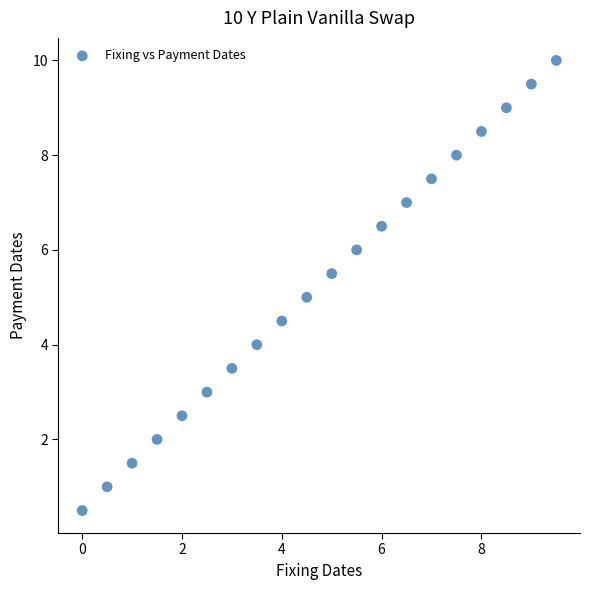

What is the range of Y values (max minus min)?

9.5